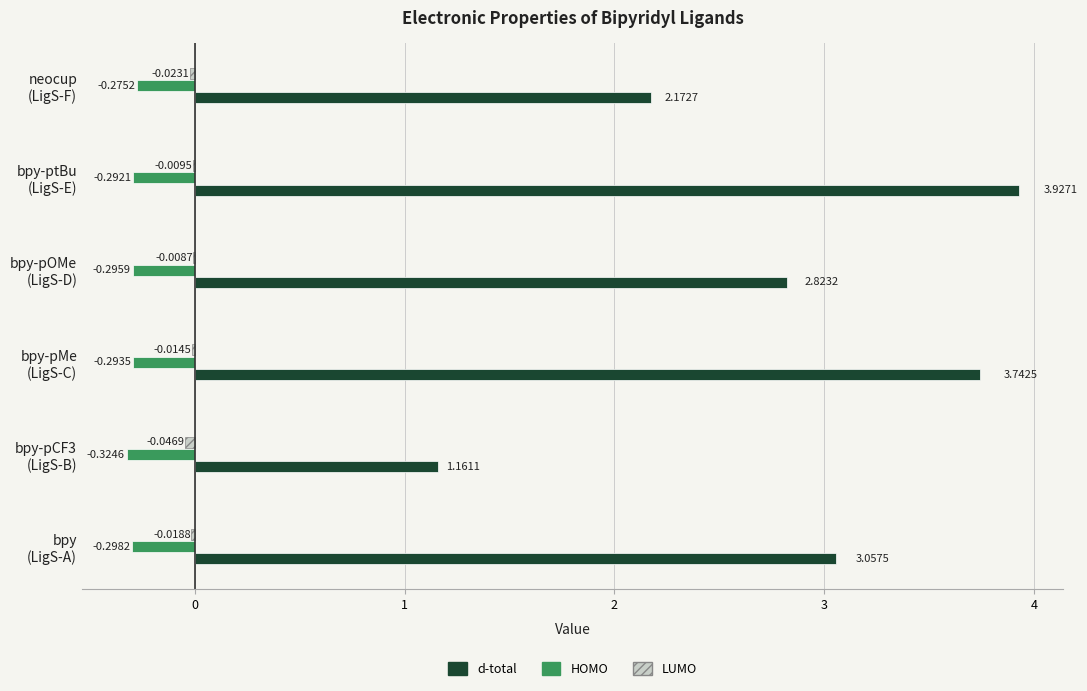

Which series has the largest total across all categories?

d-total